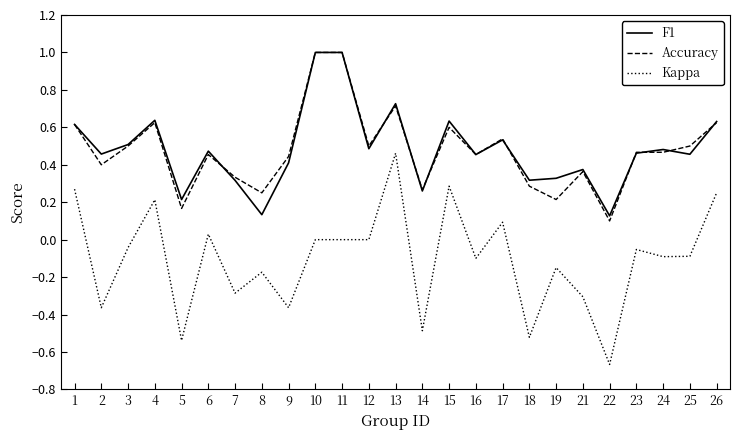

Which series has the largest range (max minus min)?

Kappa